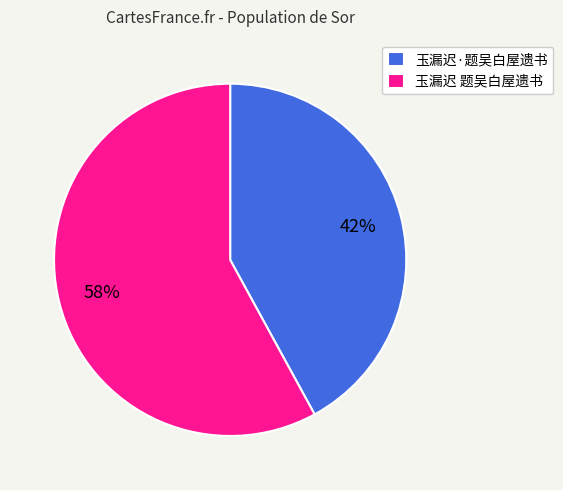

To the nearest percent, what percentage of the pie is 玉漏迟·题吴白屋遗书?

42%